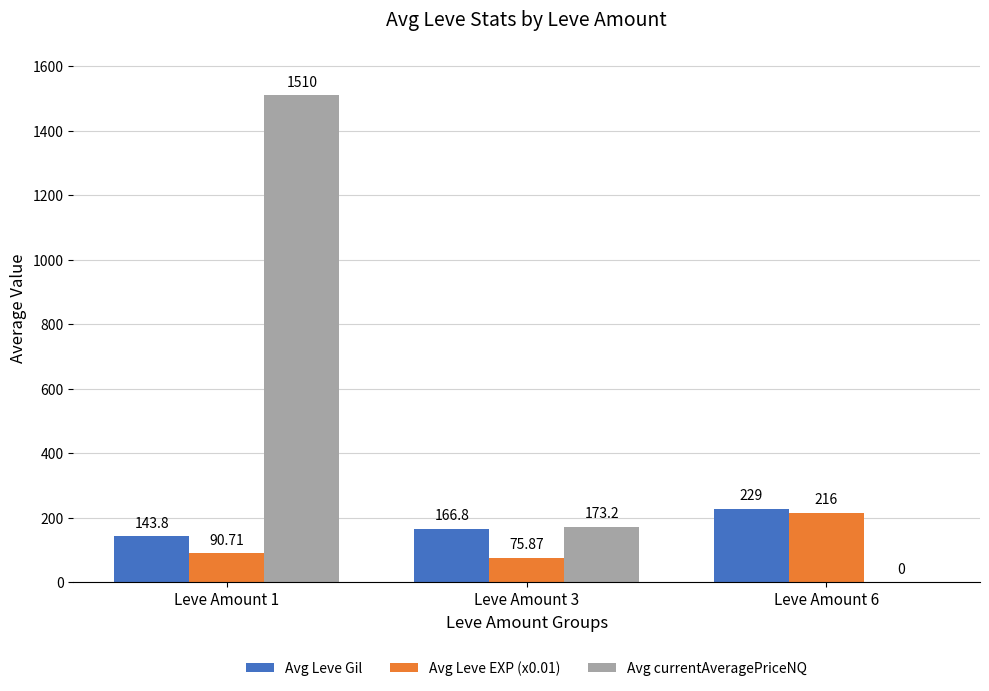

Which series changed the most between Leve Amount 3 and Leve Amount 6?

Avg currentAveragePriceNQ